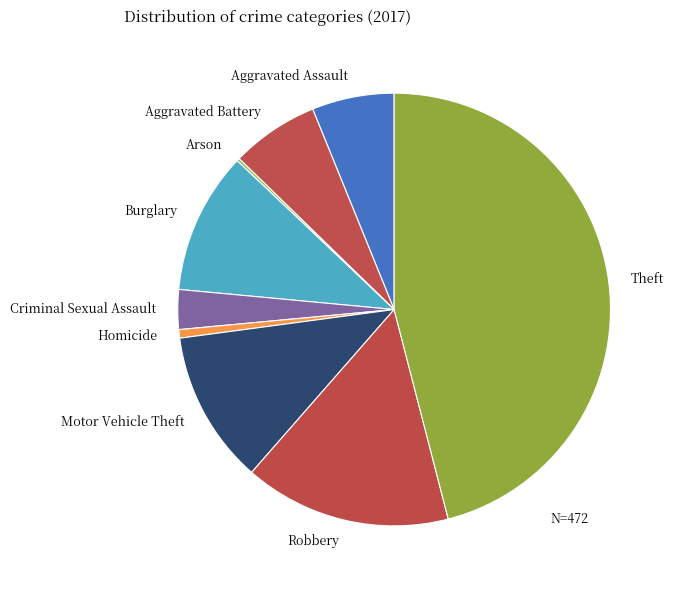

Which slice is the largest?

Theft